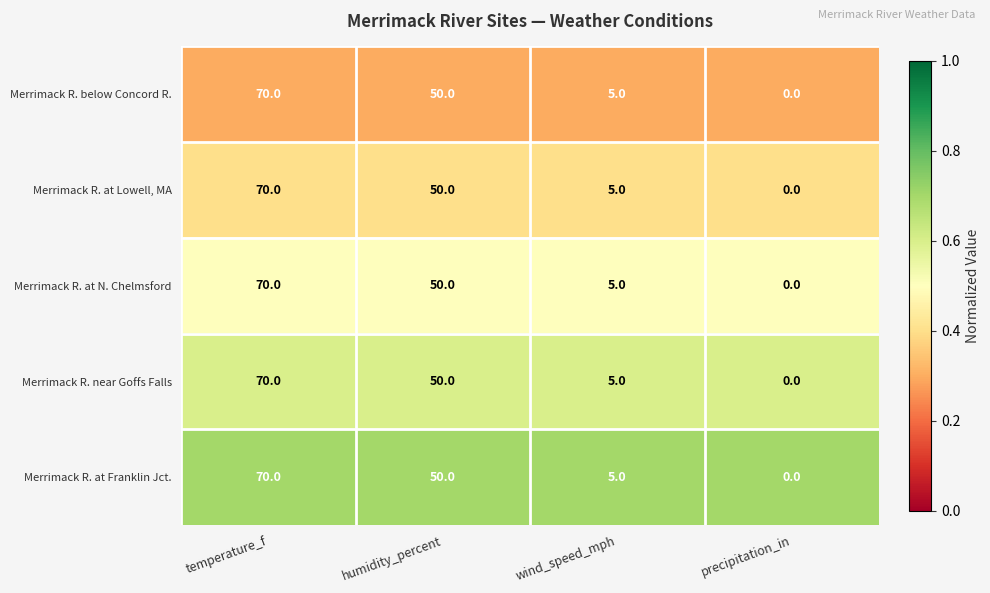

Reading left to right, transcribe all the data shown in this chart.

Merrimack R. below Concord R.: temperature_f=70	humidity_percent=50	wind_speed_mph=5	precipitation_in=0
Merrimack R. at Lowell, MA: temperature_f=70	humidity_percent=50	wind_speed_mph=5	precipitation_in=0
Merrimack R. at N. Chelmsford: temperature_f=70	humidity_percent=50	wind_speed_mph=5	precipitation_in=0
Merrimack R. near Goffs Falls: temperature_f=70	humidity_percent=50	wind_speed_mph=5	precipitation_in=0
Merrimack R. at Franklin Jct.: temperature_f=70	humidity_percent=50	wind_speed_mph=5	precipitation_in=0